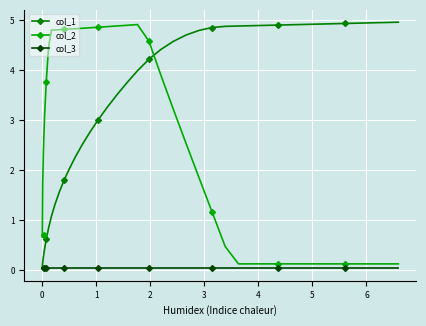

List the series in order of their overall mean, highest first.

col_1, col_2, col_3